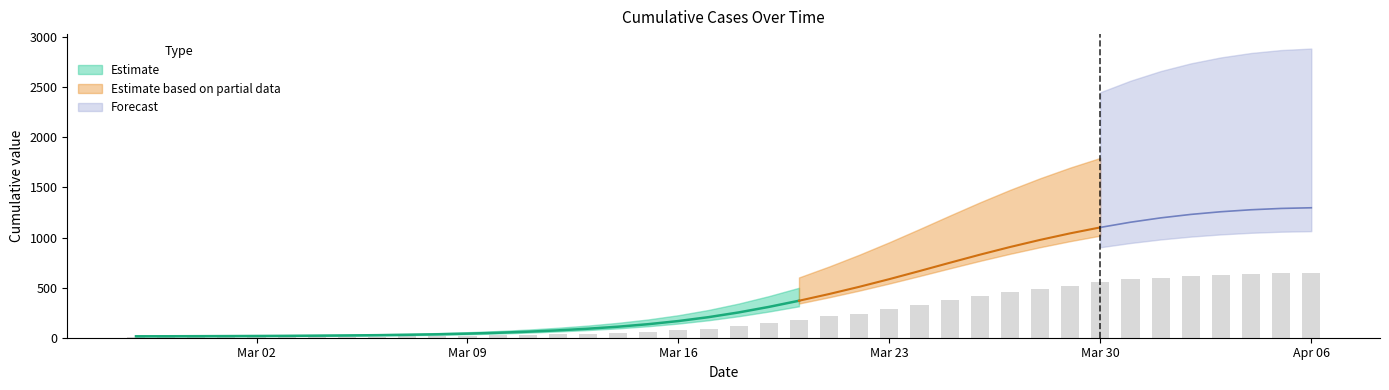

Where does the data first go above 115?

2020-03-18